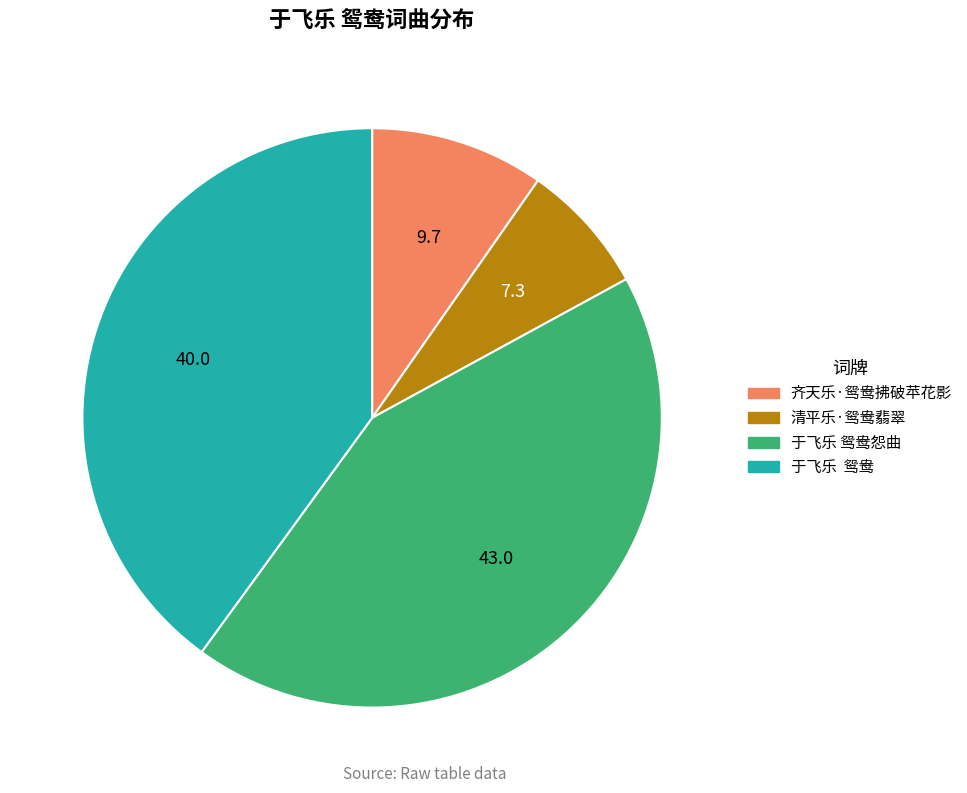

How many segments does this pie chart have?

4